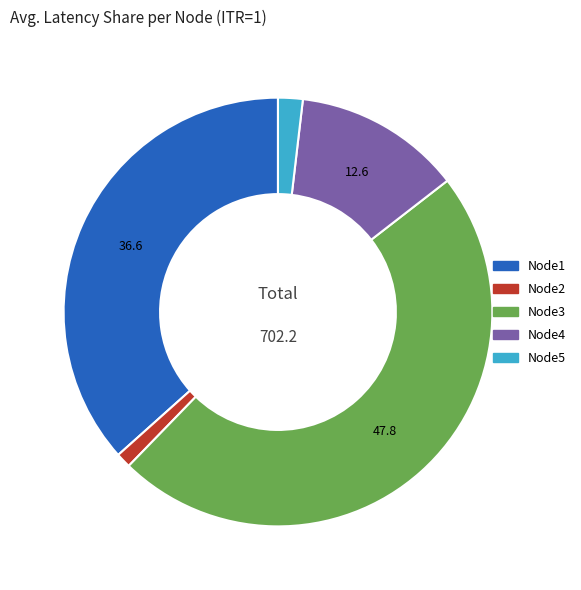

Which category has the biggest portion of the pie?

Node3